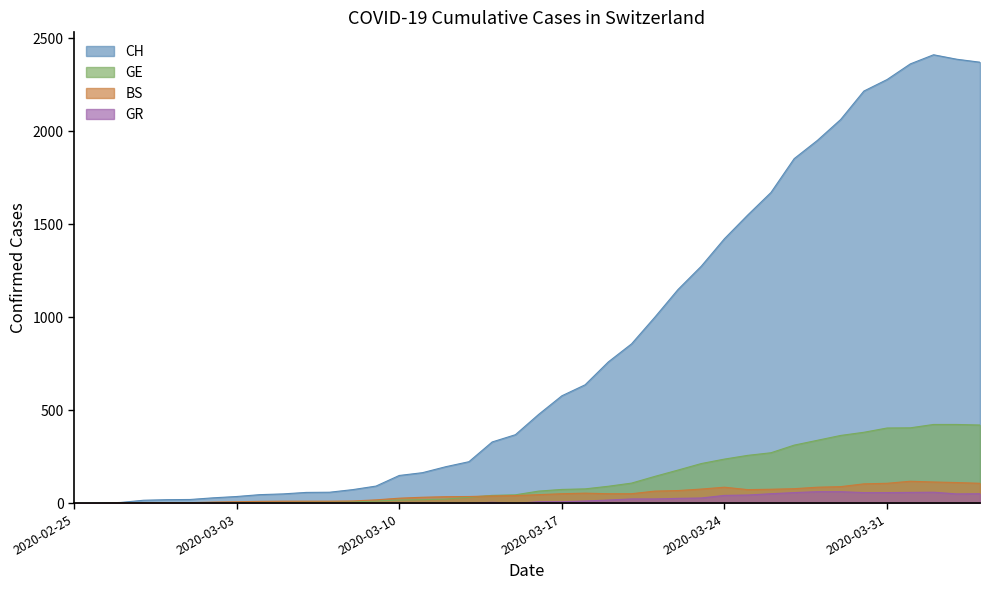

What are all the series names shown in the legend?

CH, GE, BS, GR